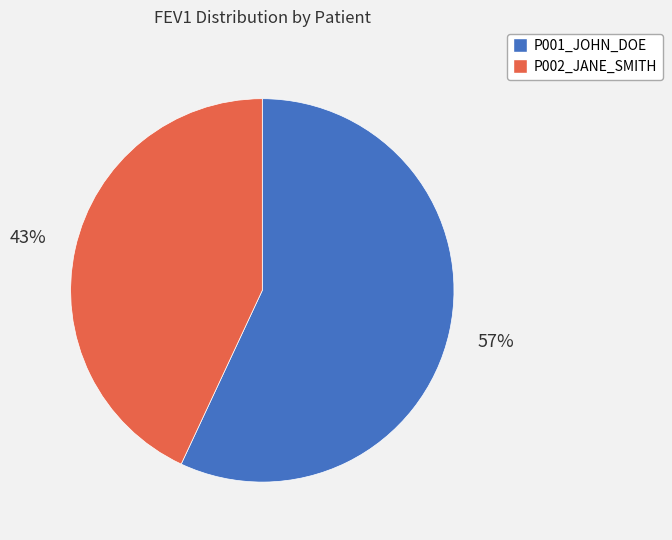

Combined, do P002_JANE_SMITH and P001_JOHN_DOE account for over 50%?

Yes